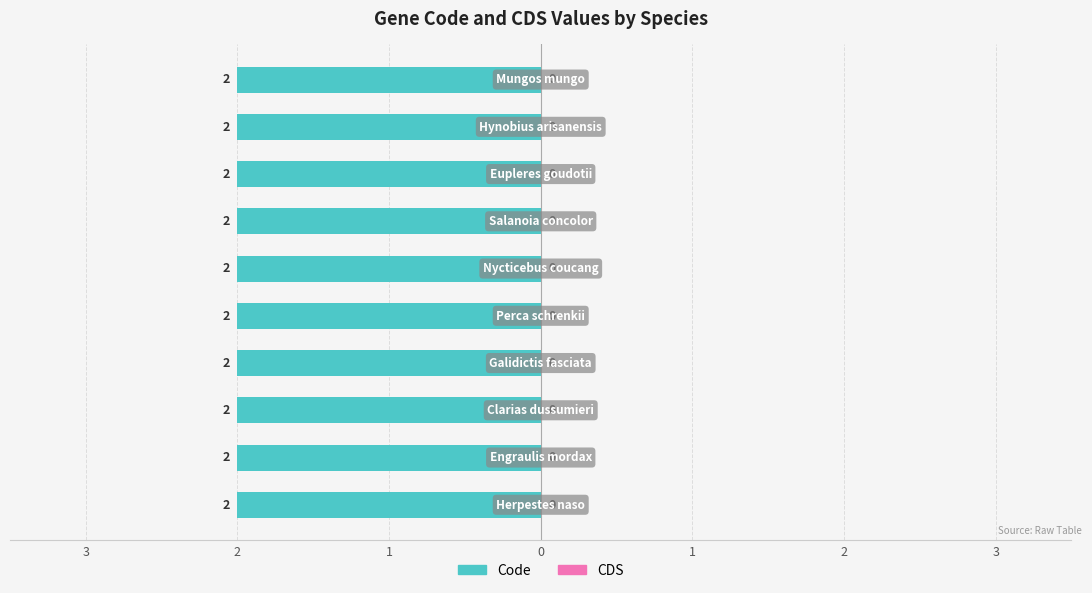

What is the label of the 5th bar from the right?

Nycticebus coucang